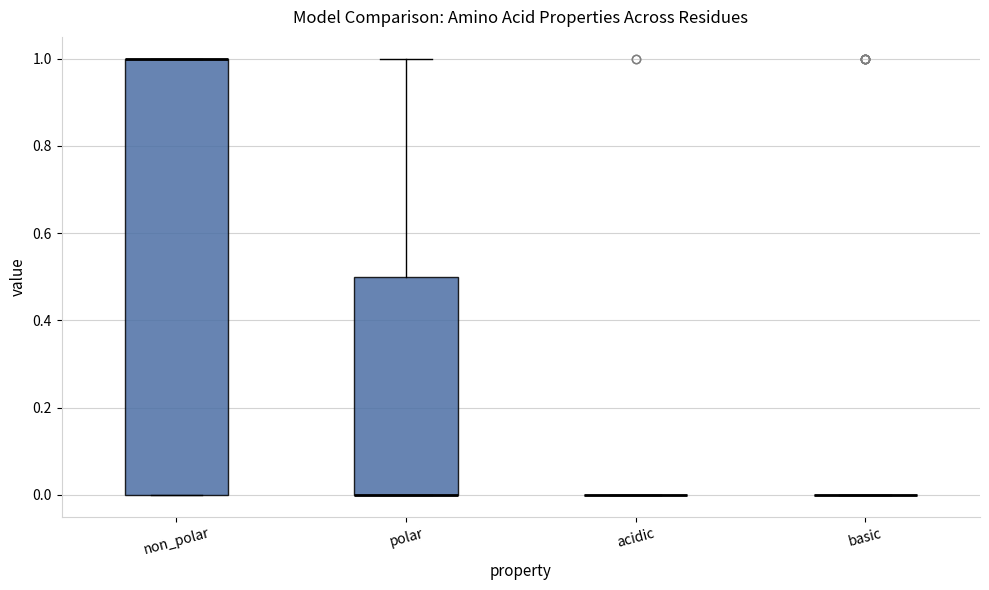

Reading left to right, transcribe this box plot: for each box, give where its median line is, the range the box spans, and where its two whiskers end, as read against the y-axis. The values are not printed on the chart, so give them approximately, as read against the axis.

non_polar: median 1.0 (drawn on the box's upper edge), box 0.0 to 1.0, whiskers 0.0 to 1.0
polar: median 0.0 (drawn on the box's lower edge), box 0.0 to 0.5, whiskers 0.0 to 1.0
acidic: box collapsed to a line at 0.0, whiskers 0.0 to 0.0
basic: box collapsed to a line at 0.0, whiskers 0.0 to 0.0